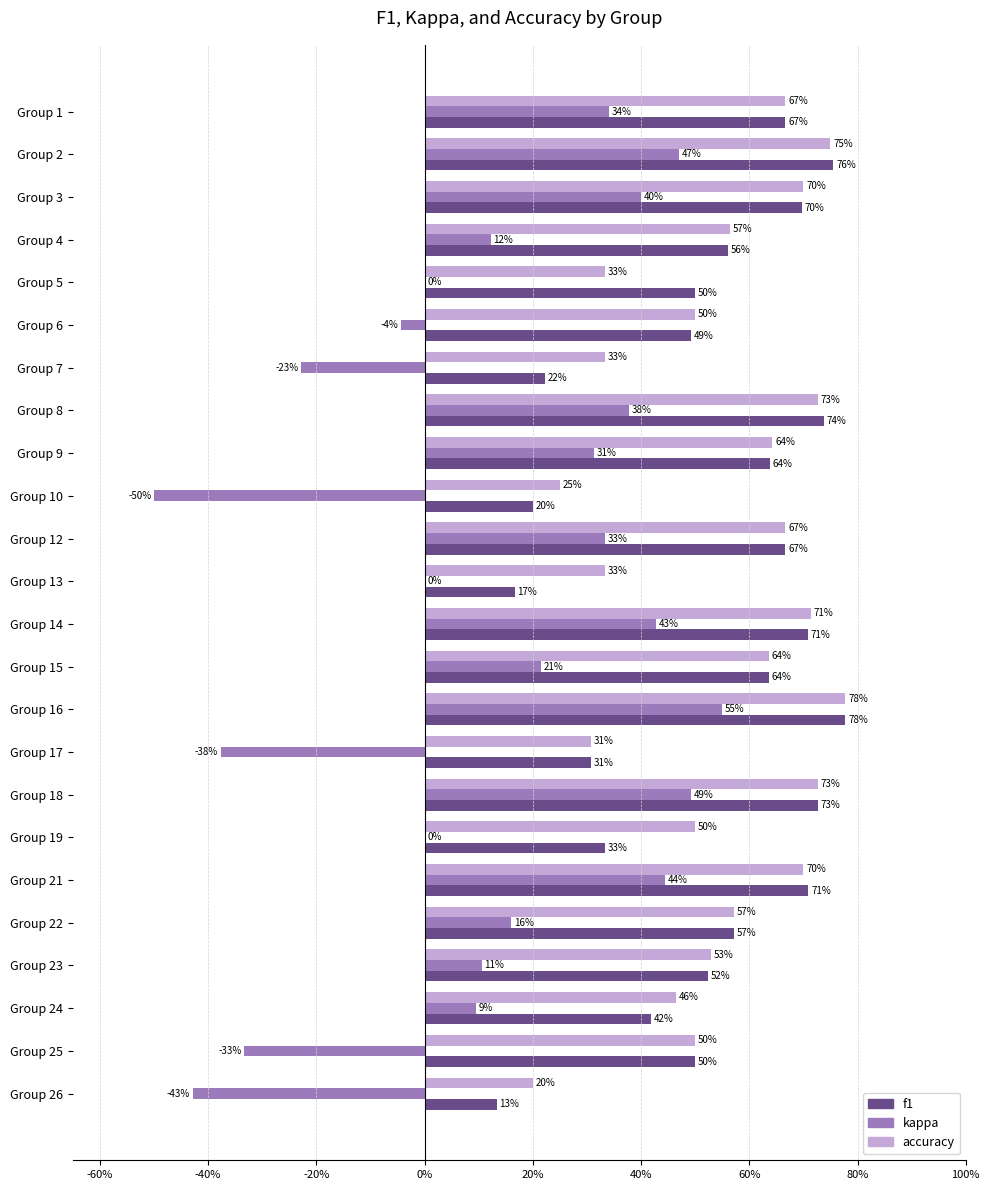

What are all the series names shown in the legend?

f1, kappa, accuracy